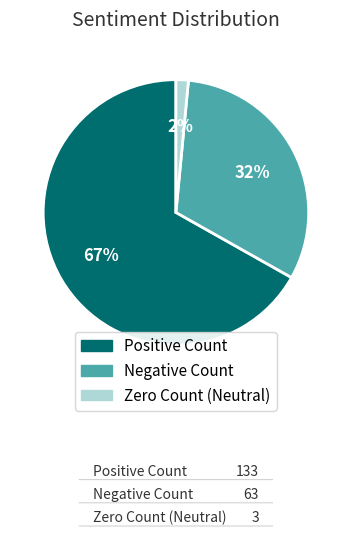

What portion of the pie excludes Positive Count?

33.2%